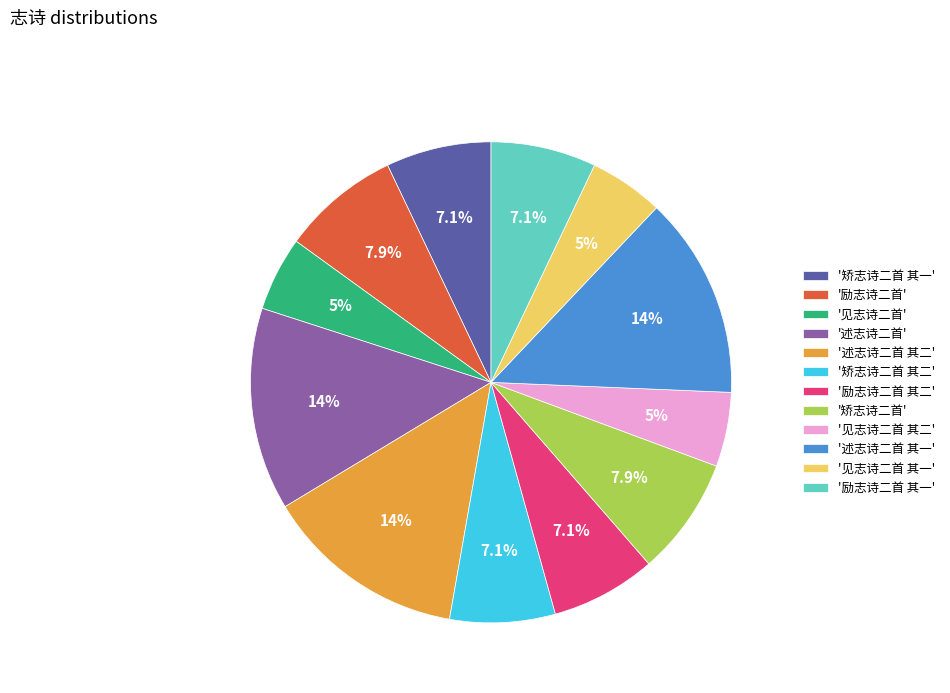

Which has a higher value, '见志诗二首 其二' or '励志诗二首'?

'励志诗二首'